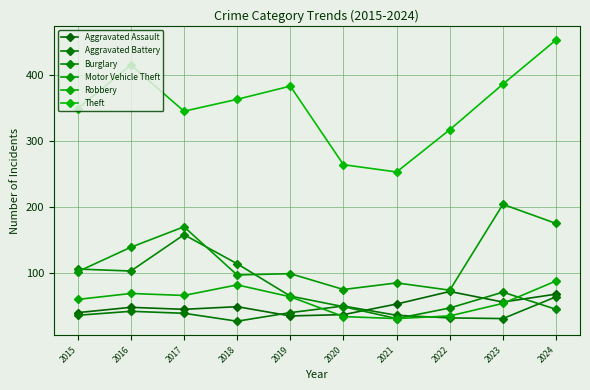

What is the approximate value of Aggravated Assault at 2016, to the nearest 5?

50